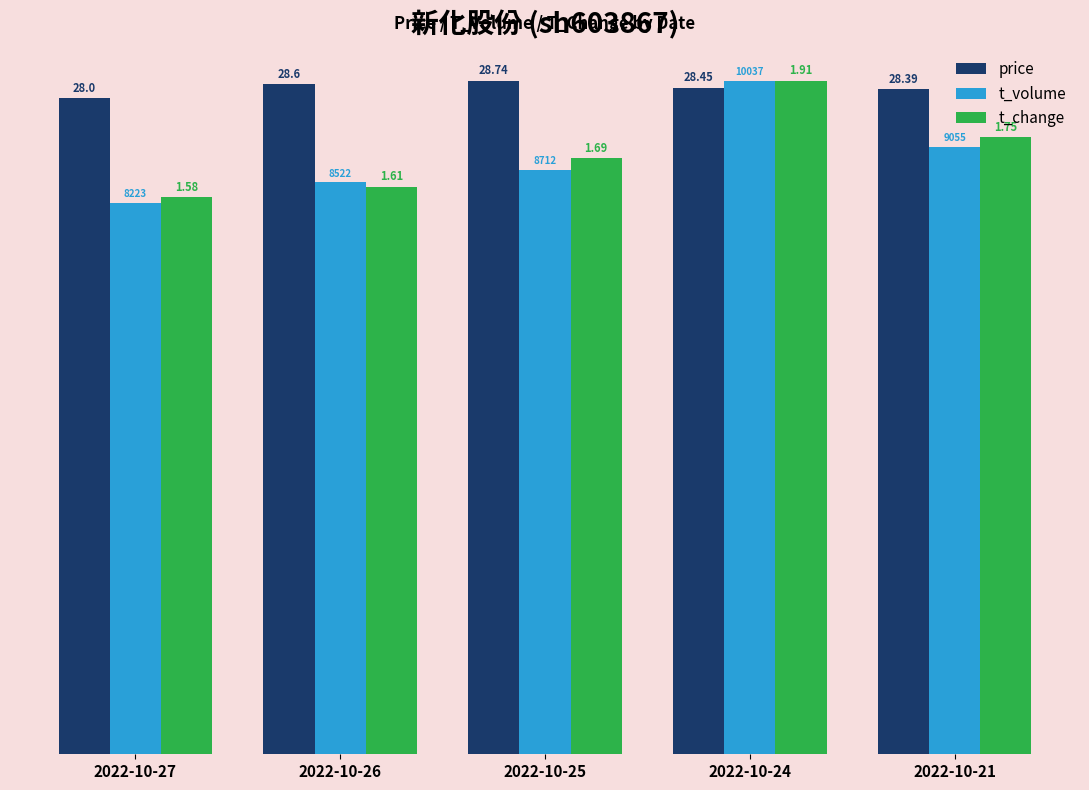

Which label corresponds to the smallest value in the chart?

2022-10-27